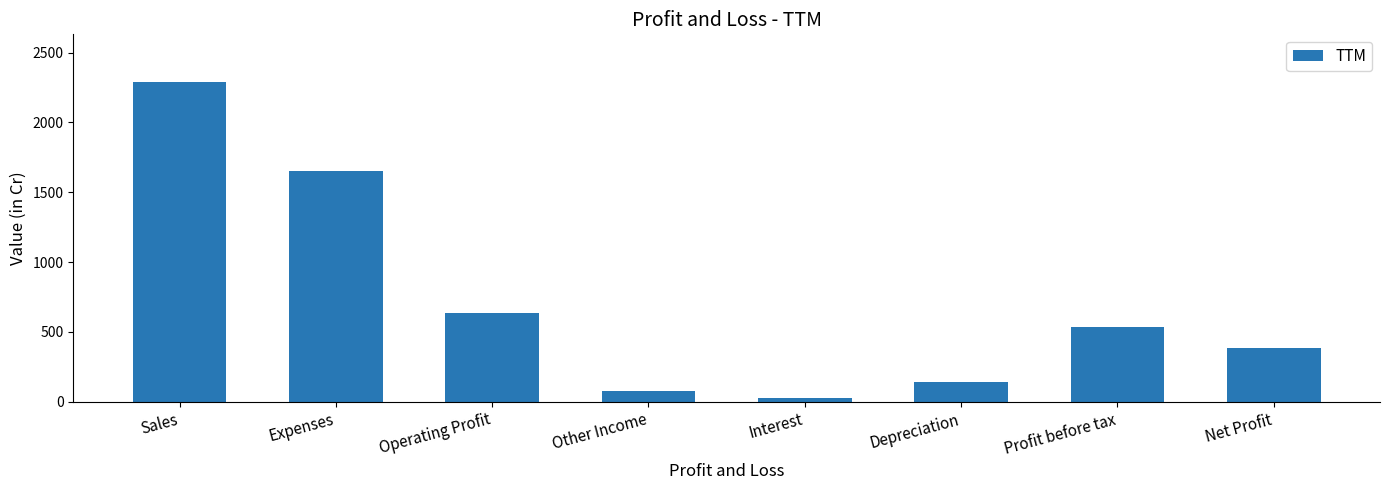

What is the label of the 1st bar from the right?

Net Profit